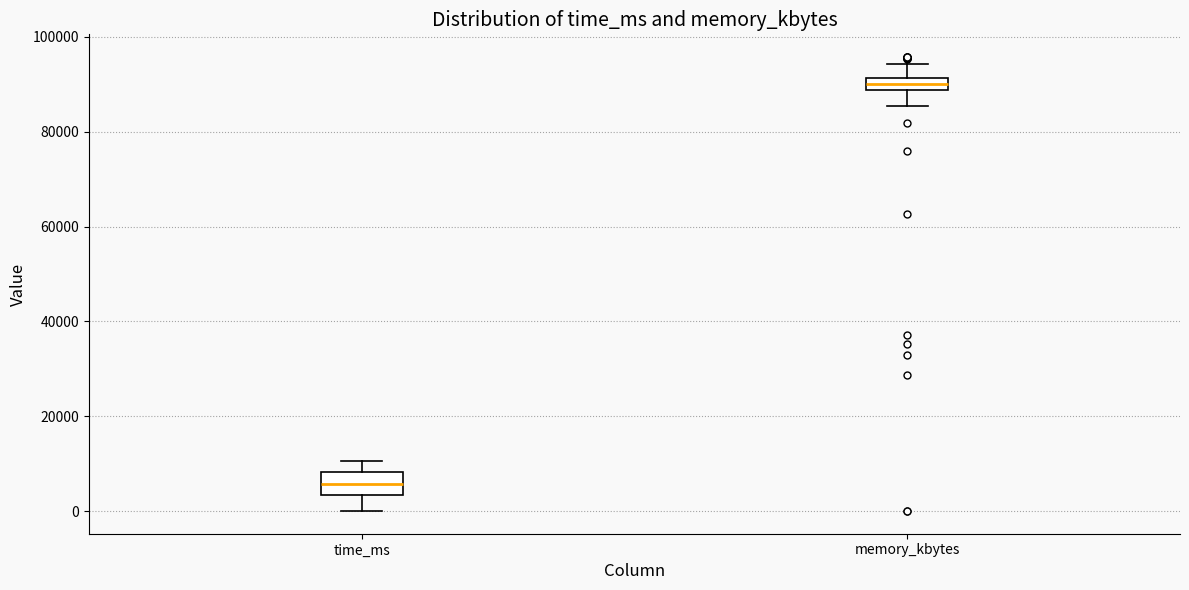

Which box has the highest median line?

memory_kbytes